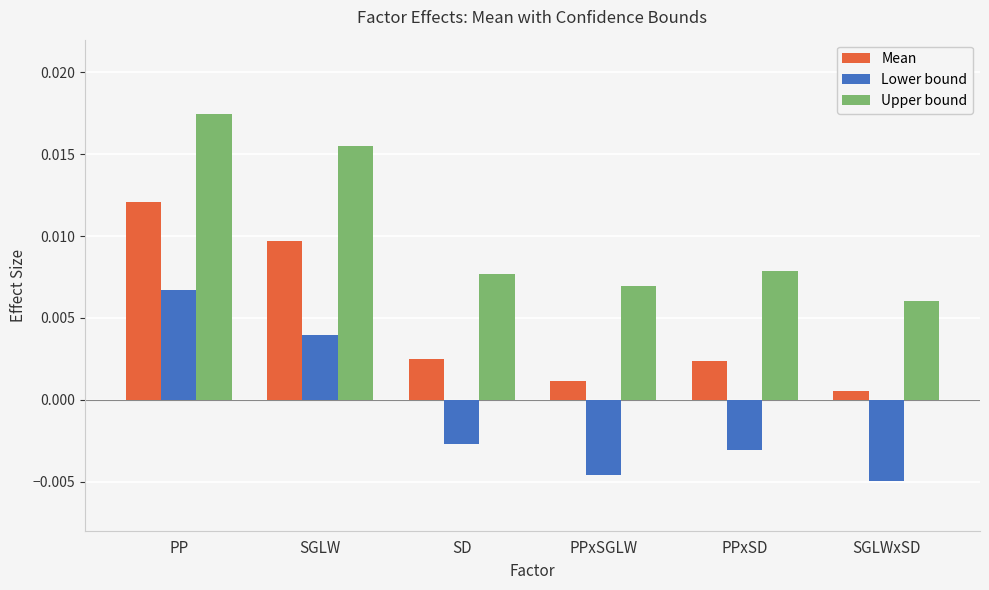

Rank the series at PPxSGLW from lowest to highest value.

Lower bound, Mean, Upper bound